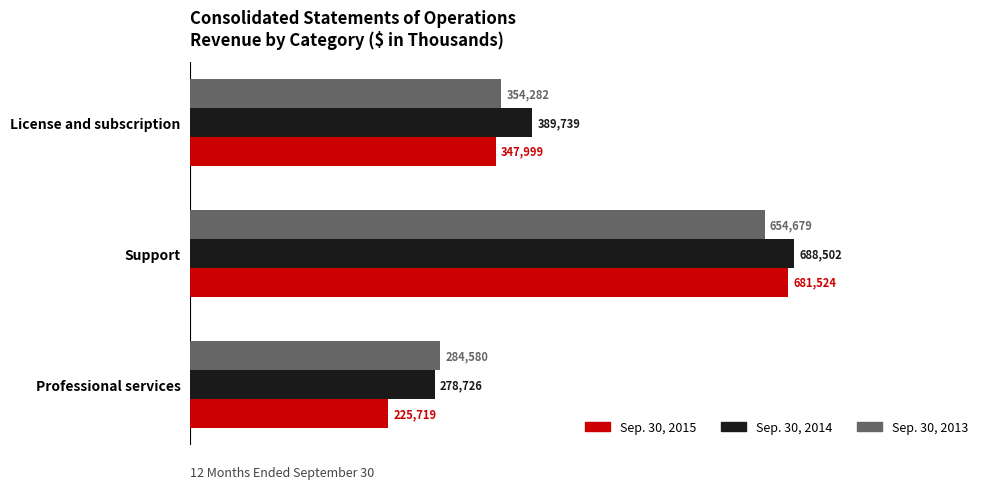

Which series has the widest spread of values?

Sep. 30, 2015